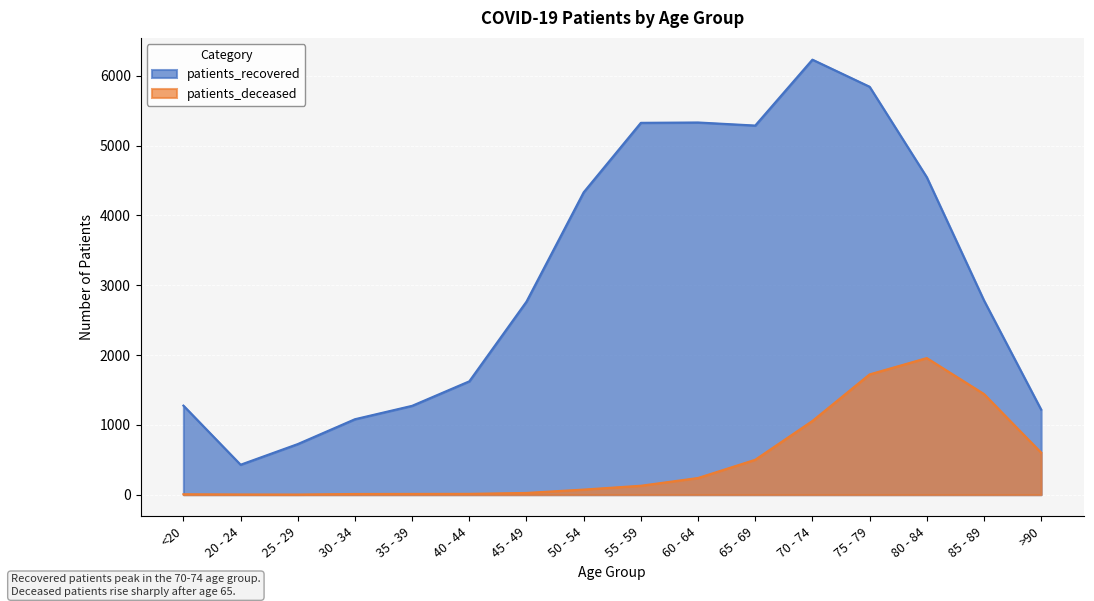

The patients_deceased series shows 1442 at 85 - 89. True or false?

True